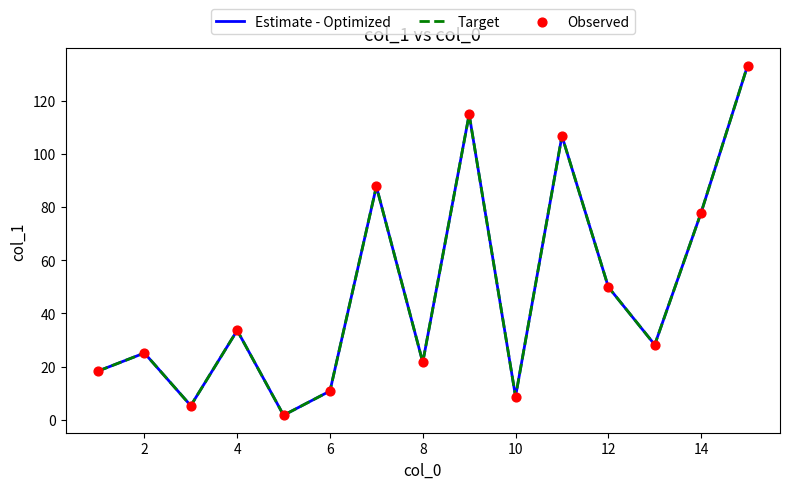

Does the chart have visible grid lines?

No